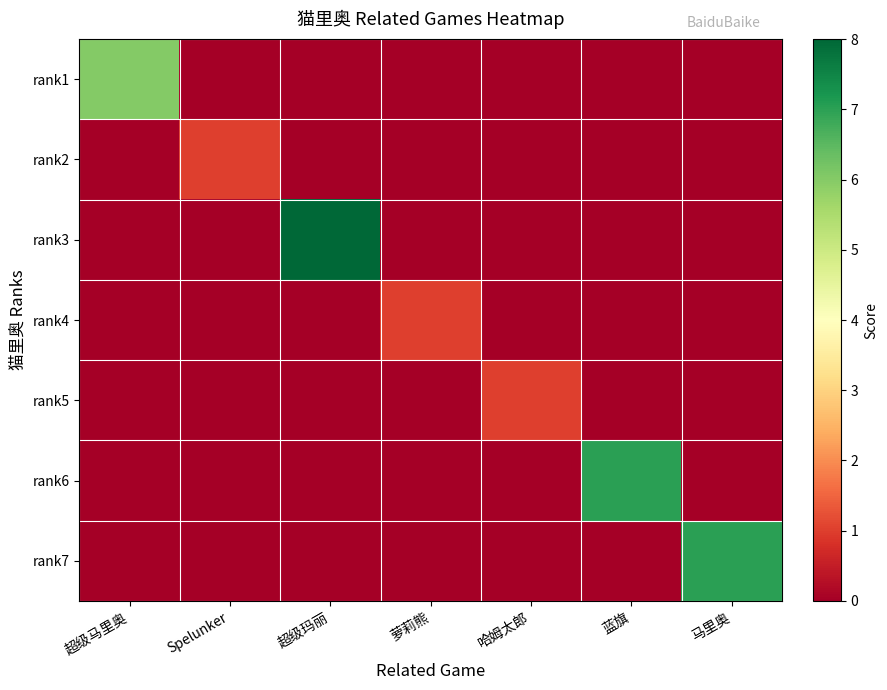

What is the difference between the highest and lowest values at 超级玛丽?

8